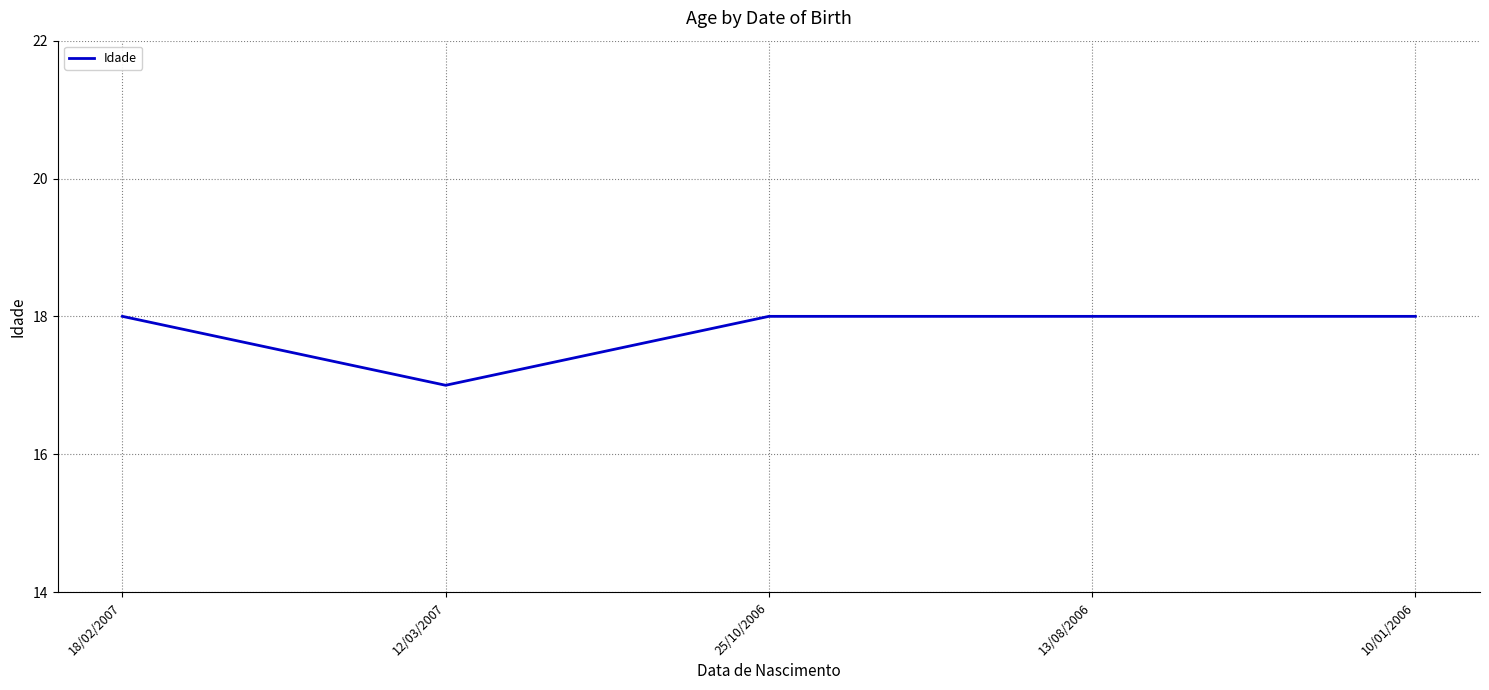

What position from the right is 25/10/2006?

3